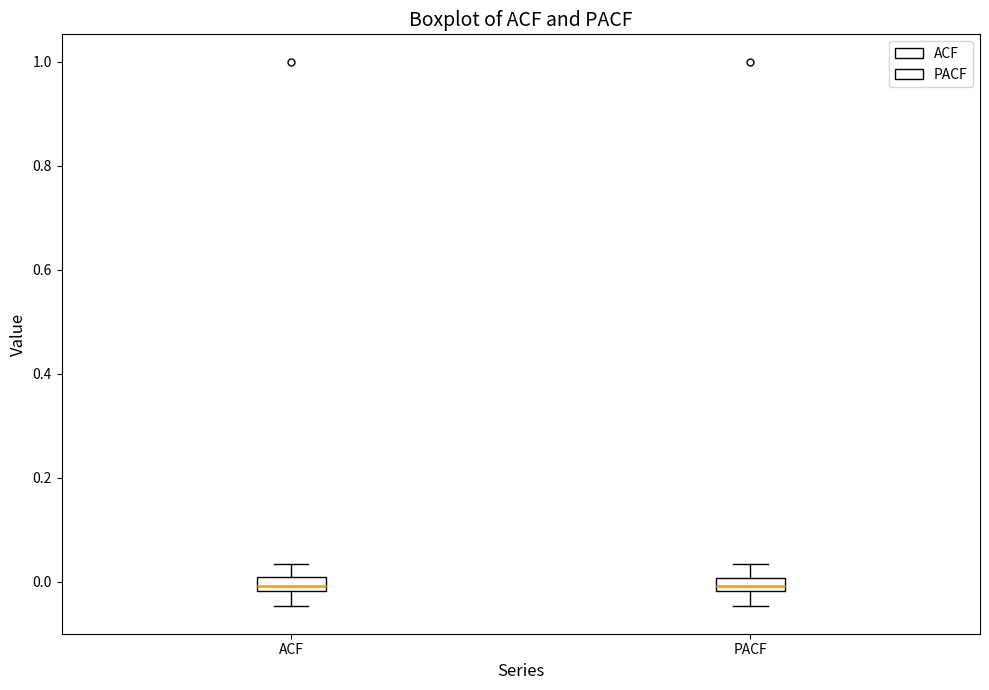

Where does the upper whisker of the box for ACF end on the y-axis? The values are not printed on the chart, so give them approximately, as read against the axis.

0.04